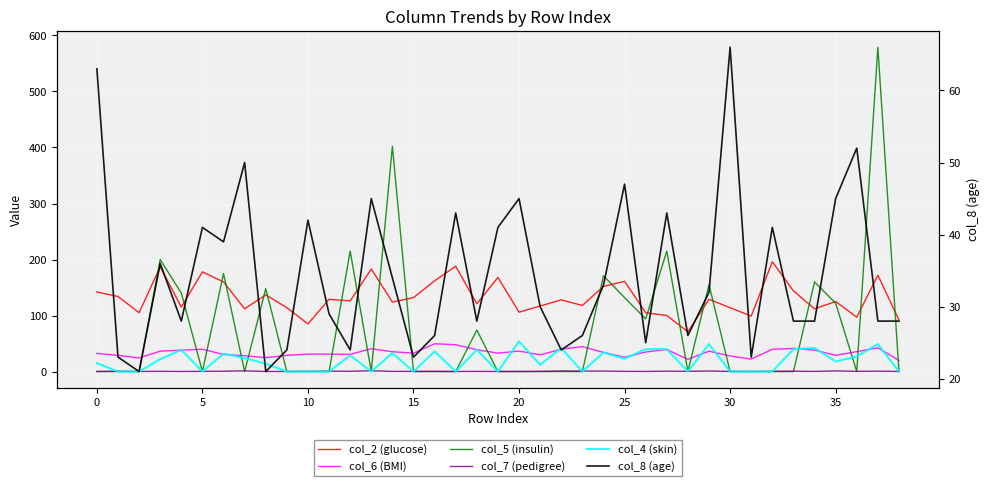

What is the difference between the maximum and second lowest values in the col_4 (skin) series?

54.0